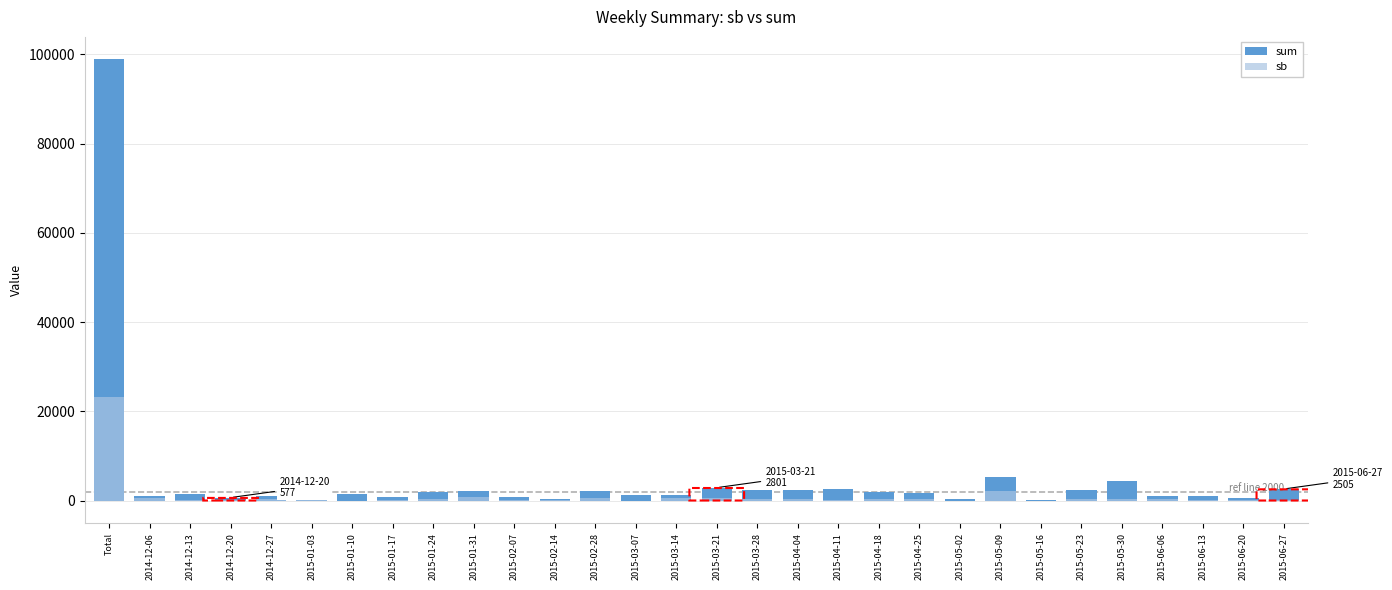

True or false: sum has a value of 432 at 2015-04-18.

False